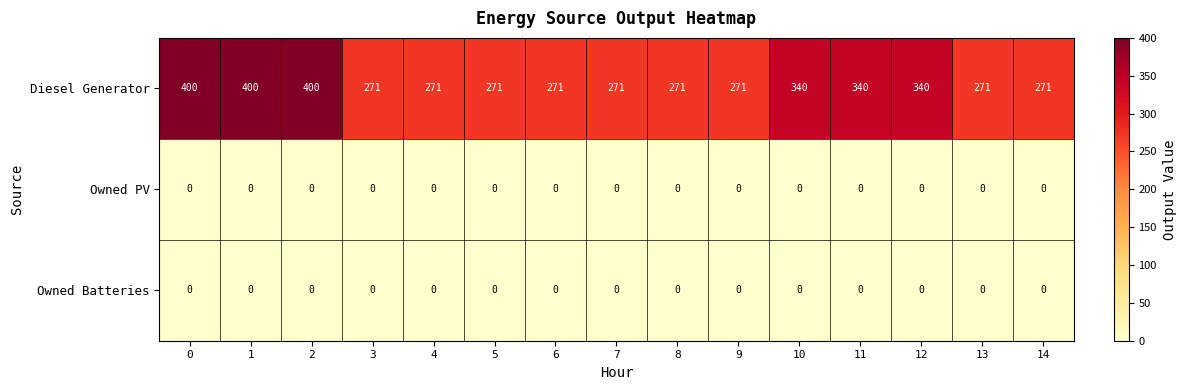

The value of Diesel Generator at 3 is 271. True or false?

True